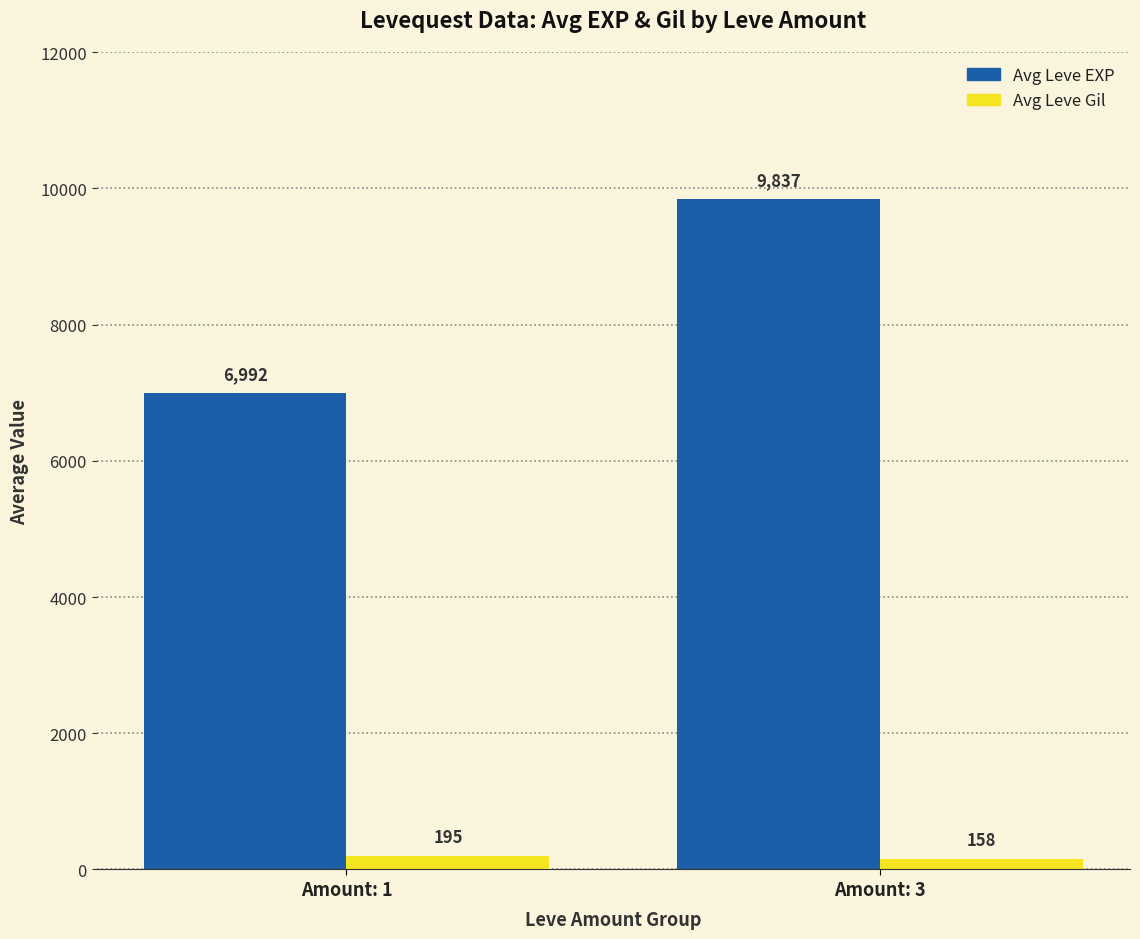

What is the minimum value shown in the chart?

158